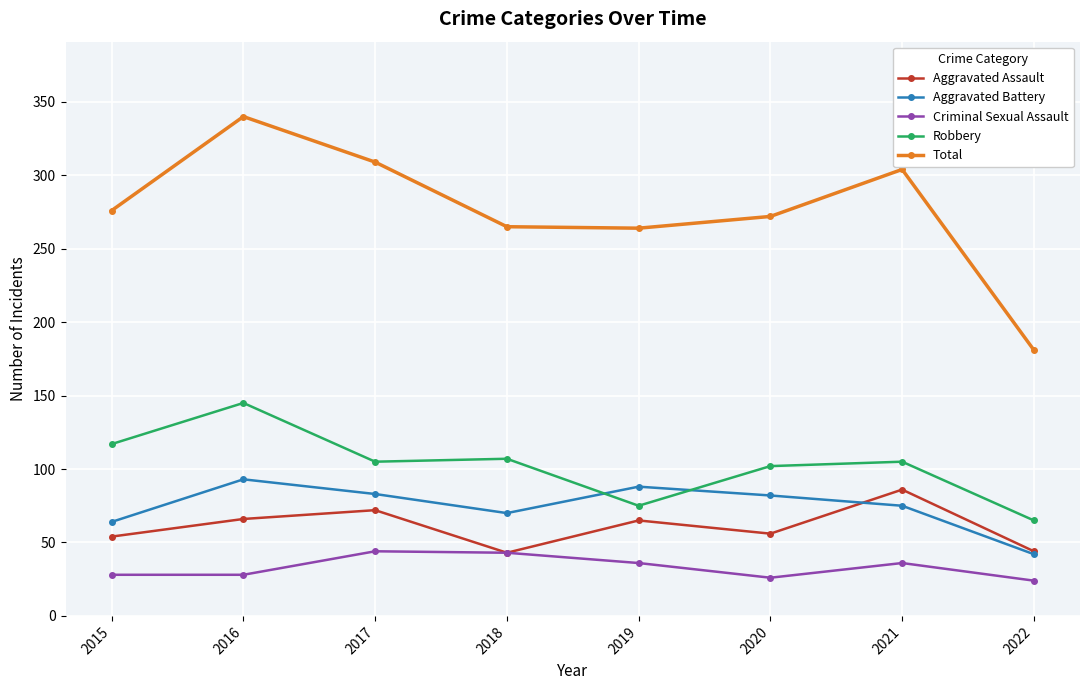

What is the difference between the highest and lowest values at 2017?

265